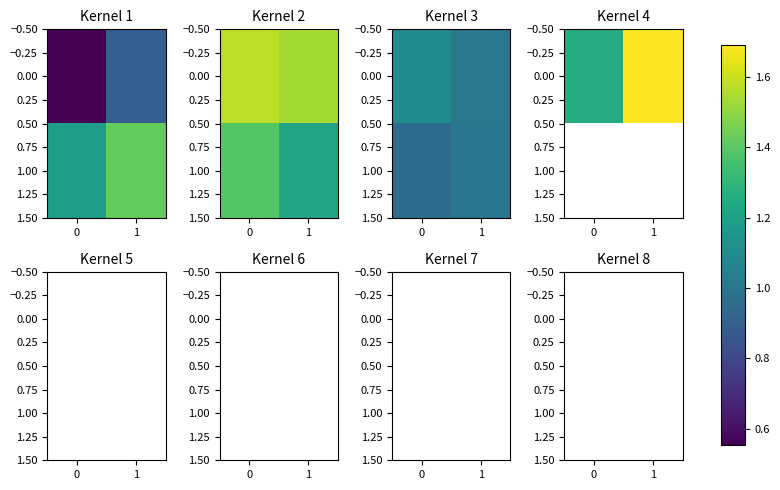

Count the number of data series in this chart.

2